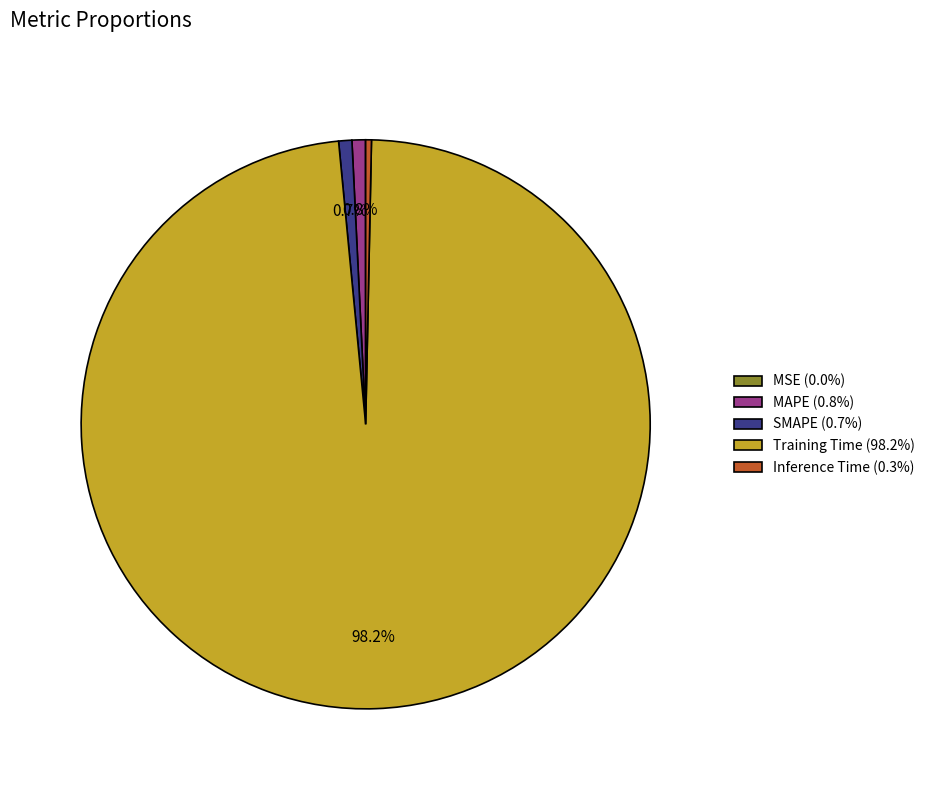

Is there any slice that represents more than half of the pie?

Yes